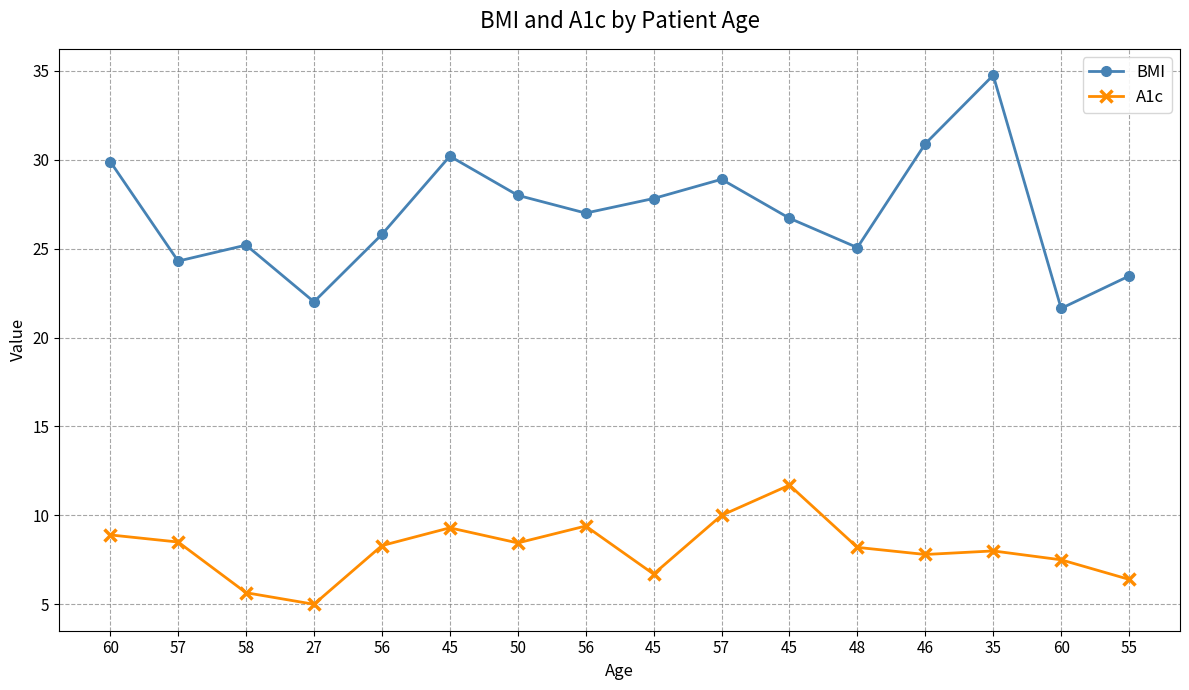

Reading left to right, list all the values displayed in this chart.

BMI: 29.9	24.3	25.2	22.0	25.8	30.2	28.0	27.0	27.8	28.9	26.7	25.1	30.9	34.8	21.6	23.5
A1c: 8.9	8.5	5.7	5.0	8.3	9.3	8.4	9.4	6.7	10.0	11.7	8.2	7.8	8.0	7.5	6.4